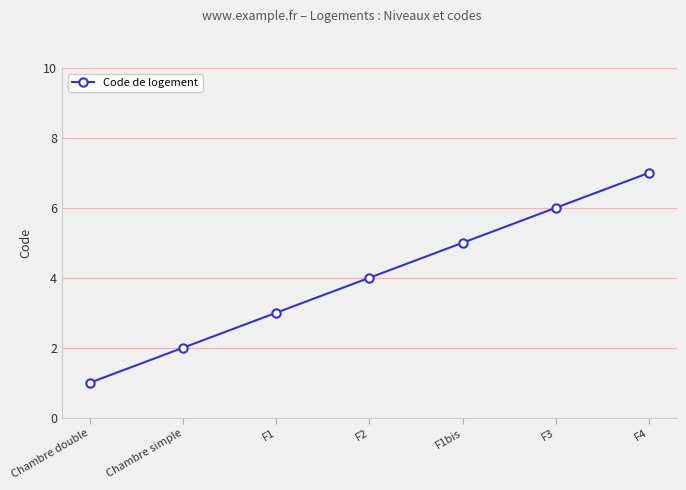

How many data points does each series have?

7